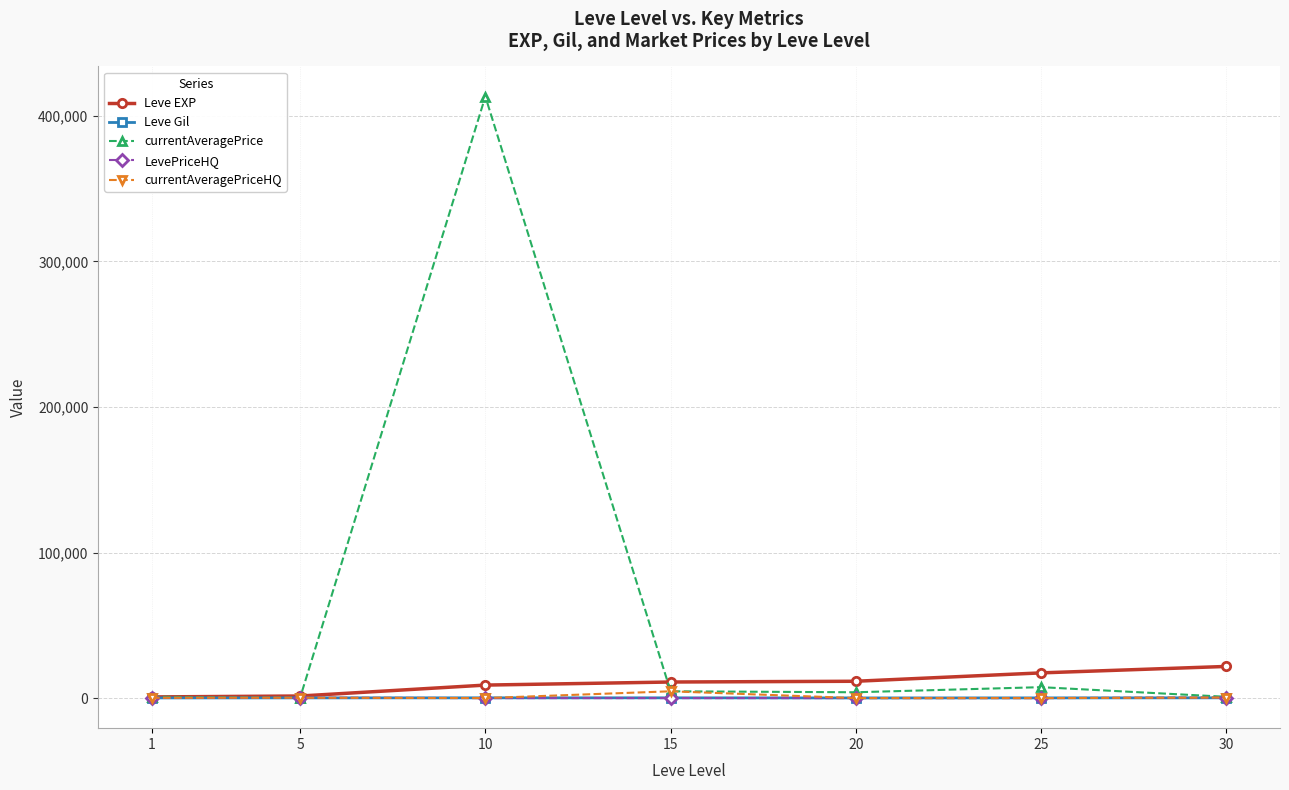

Which series changed the most between 10 and 30?

currentAveragePrice